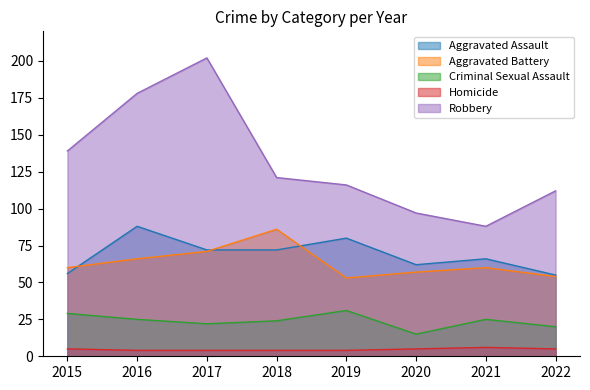

True or false: Aggravated Battery and Criminal Sexual Assault intersect in this chart.

False